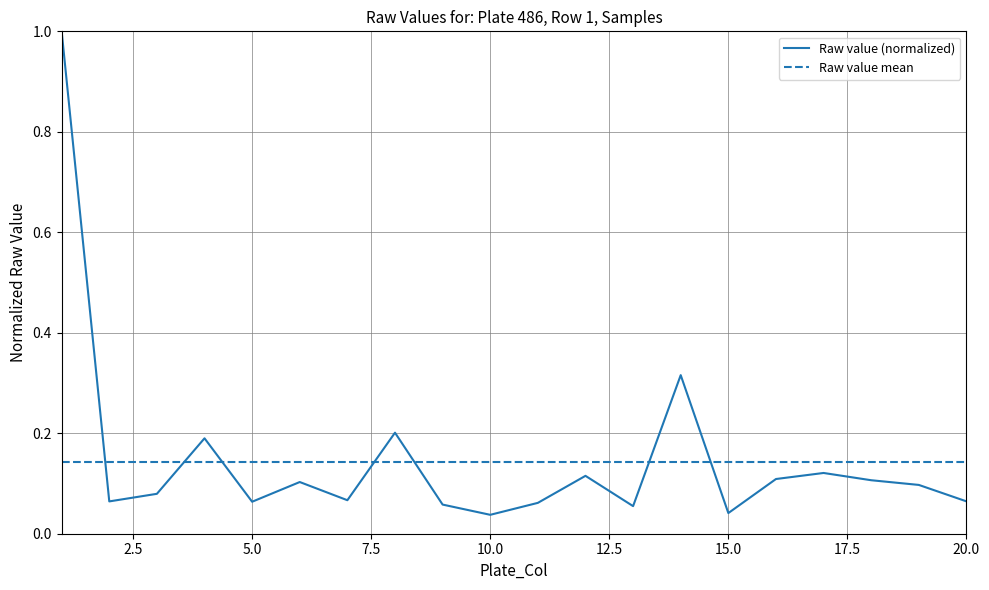

What is the difference between the maximum and minimum values in the Raw value (normalized) series?

1.0